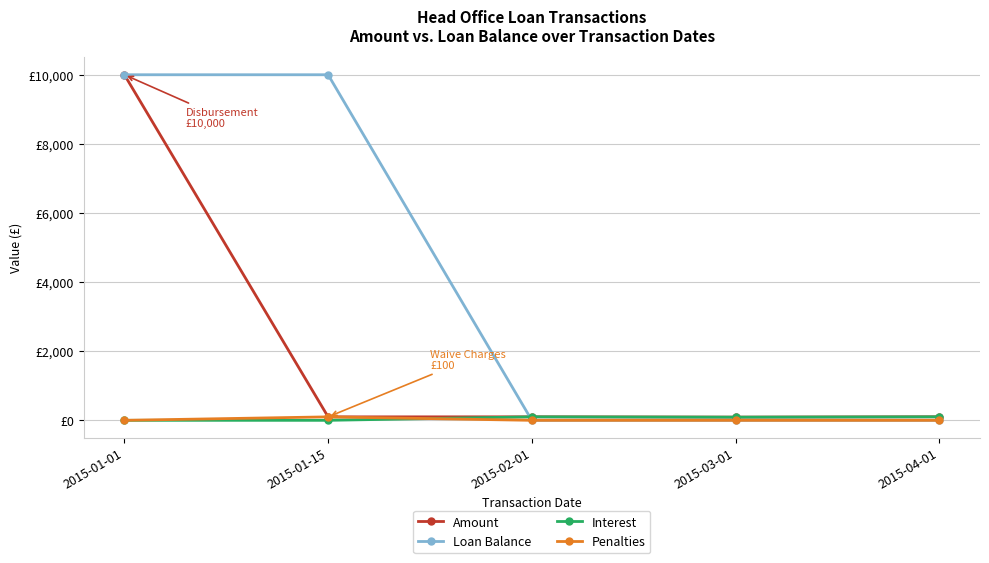

What are all the series names shown in the legend?

Amount, Loan Balance, Interest, Penalties